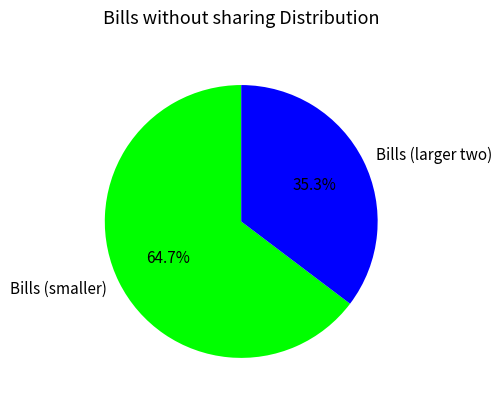

Which slice is the largest?

Bills (smaller)